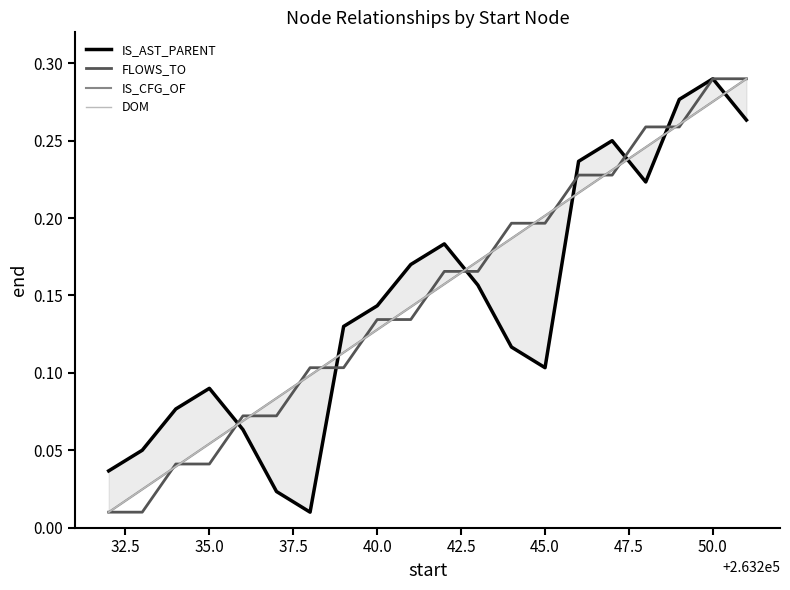

True or false: FLOWS_TO and IS_AST_PARENT intersect in this chart.

True